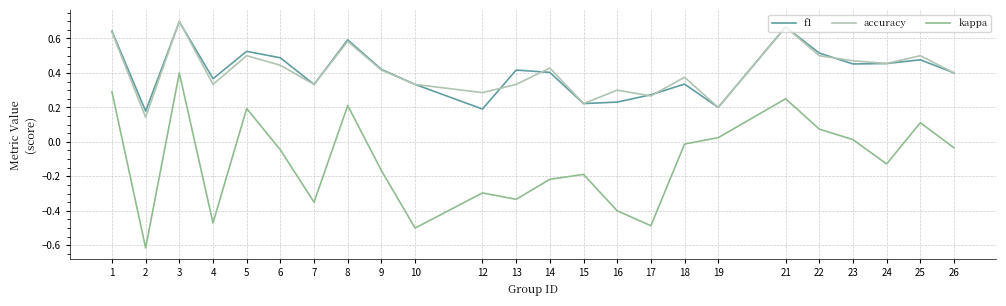

Is it true that f1 equals 0.5 at 6?

True